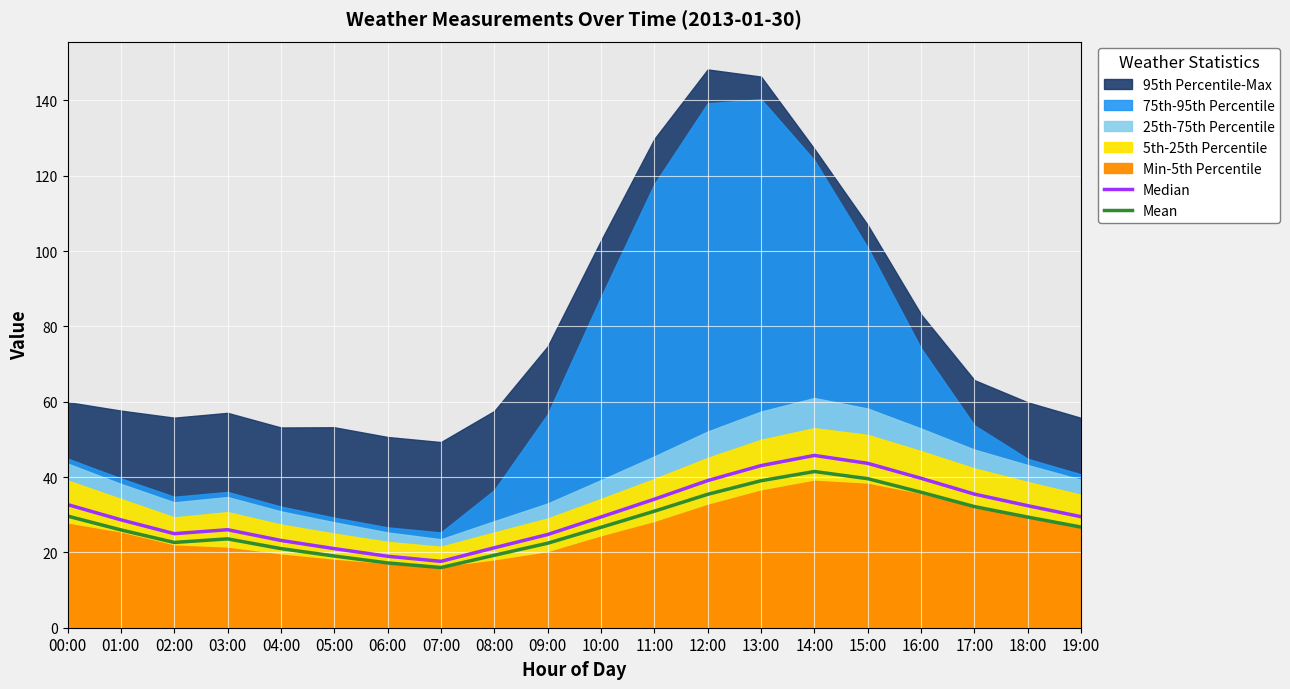

What is the label of the 9th point from the right?

11:00